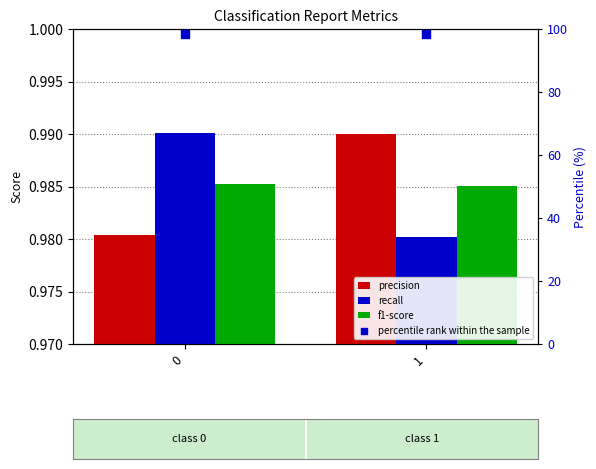

At how many categories does at least one series exceed 32?

2